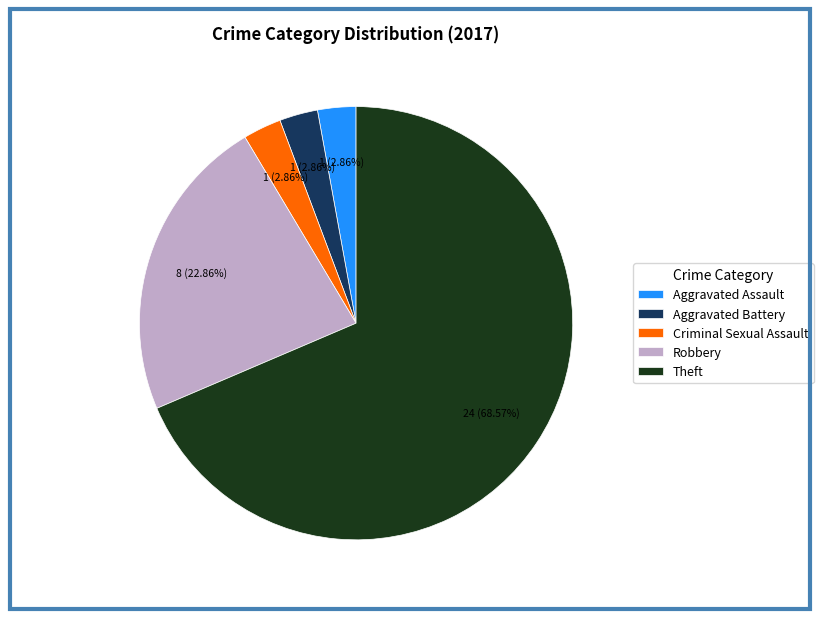

Is there any slice that represents more than half of the pie?

Yes